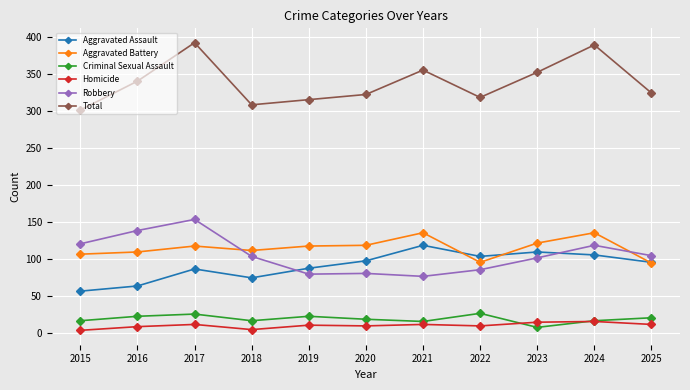

Count the number of data series in this chart.

6